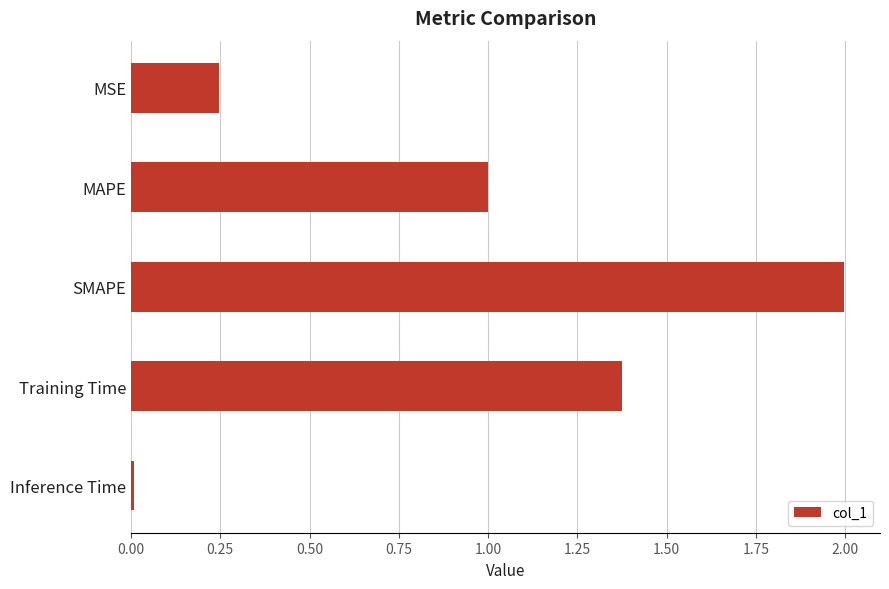

The value at Training Time is 0.9. True or false?

False